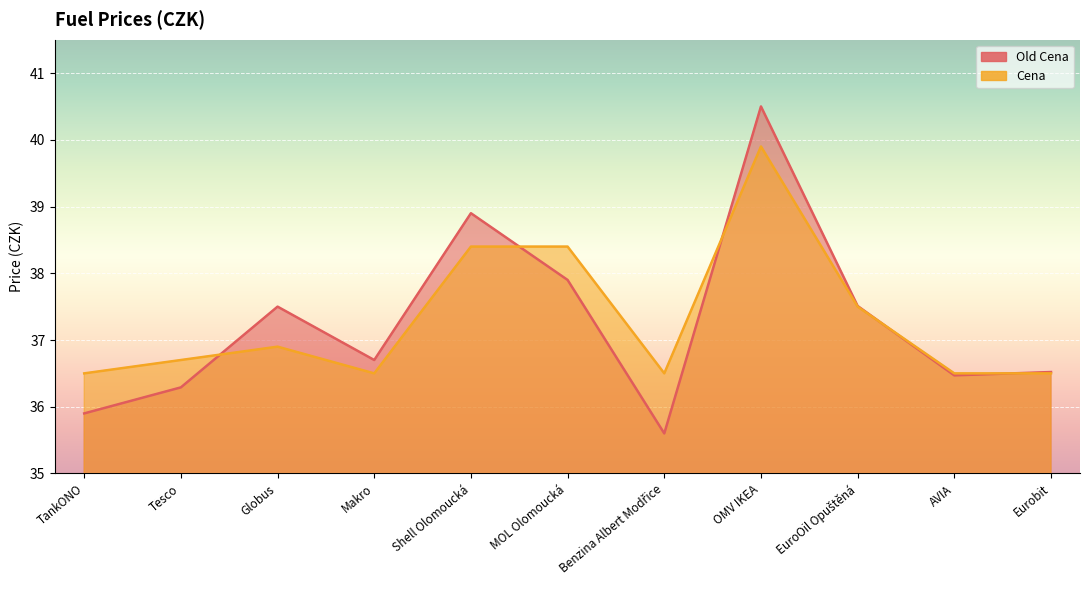

Rank the series at Globus from lowest to highest value.

Cena, Old Cena